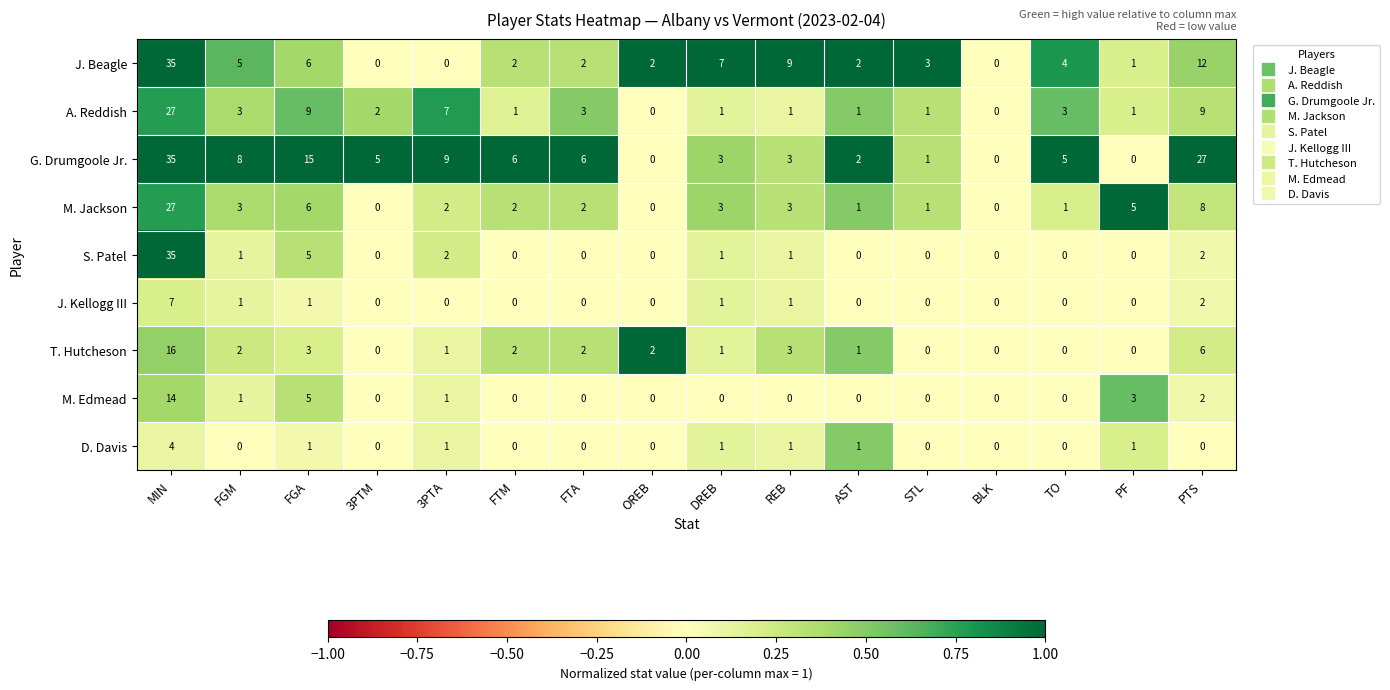

The value of M. Edmead at FTM is 0. True or false?

True